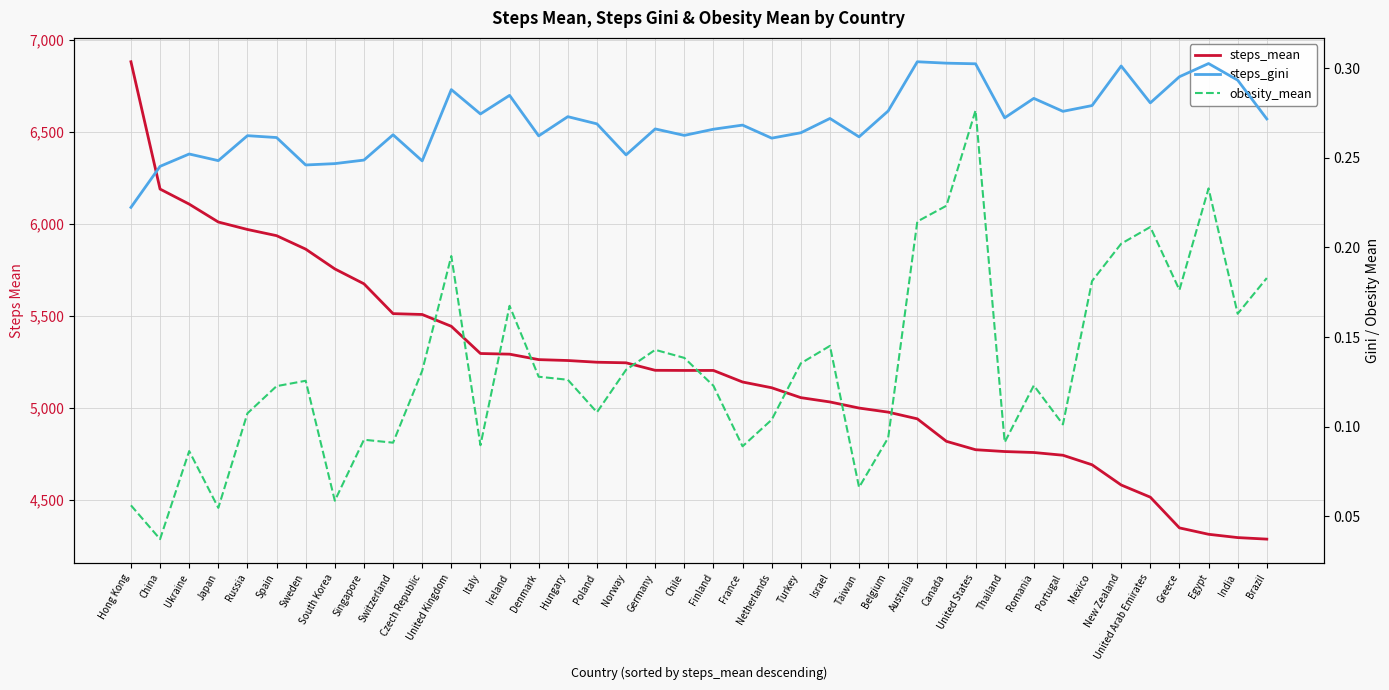

What is the sum of the obesity_mean values at Hungary and Chile?

0.3